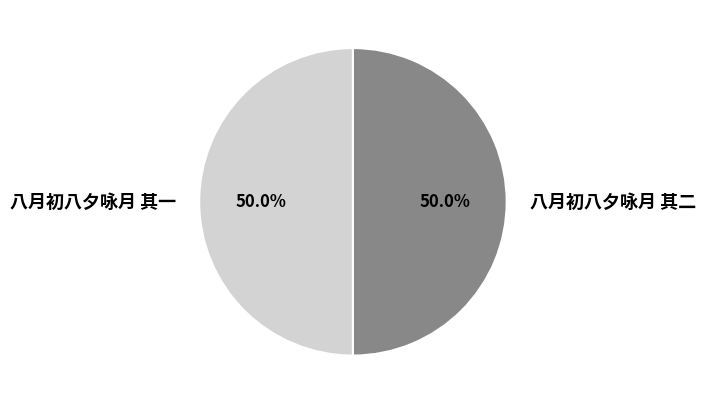

To the nearest percent, what portion does 八月初八夕咏月 其一 represent?

50%